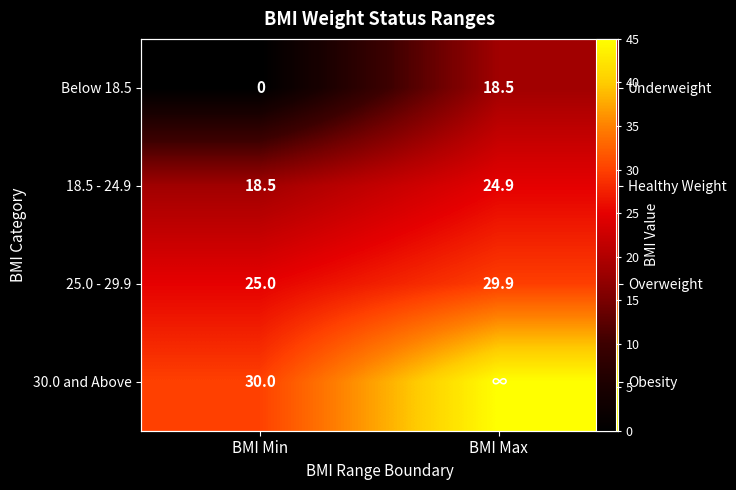

What is the approximate value of 18.5 - 24.9 at BMI Min?

18.5